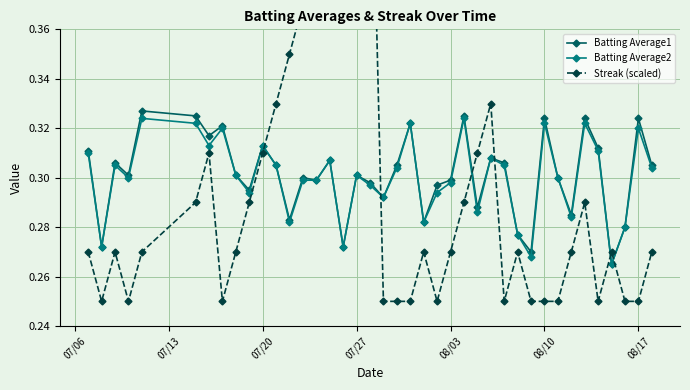

True or false: Batting Average2 has more than 1 interior local peaks.

True